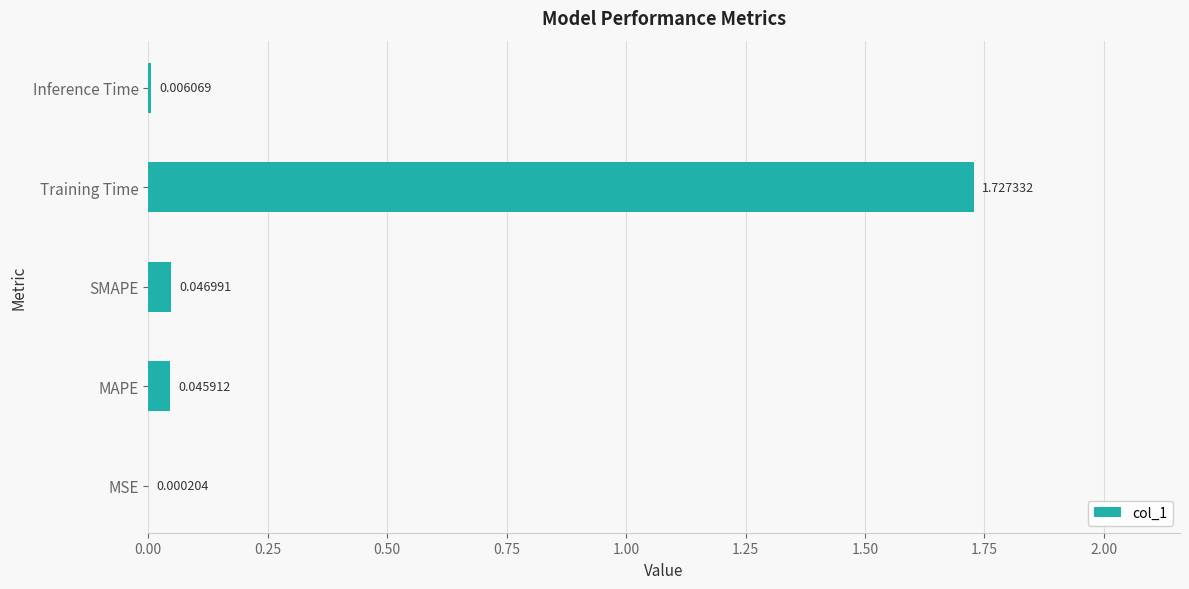

How many categories are shown in the chart?

5